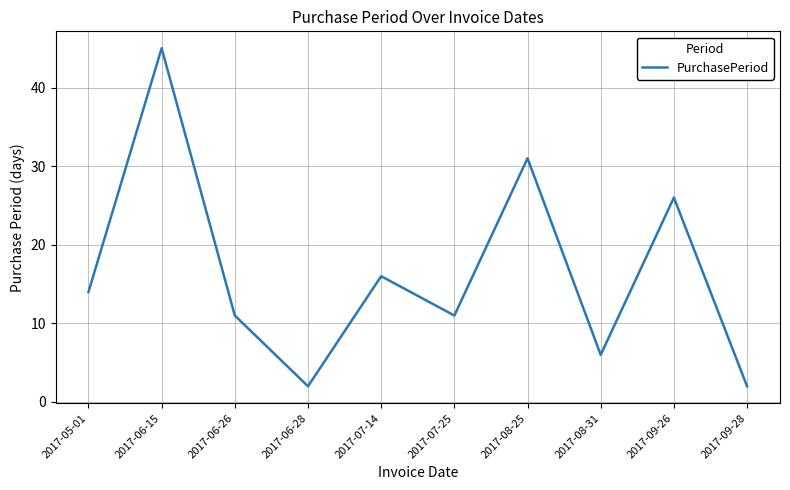

How many lines are shown in the chart?

1